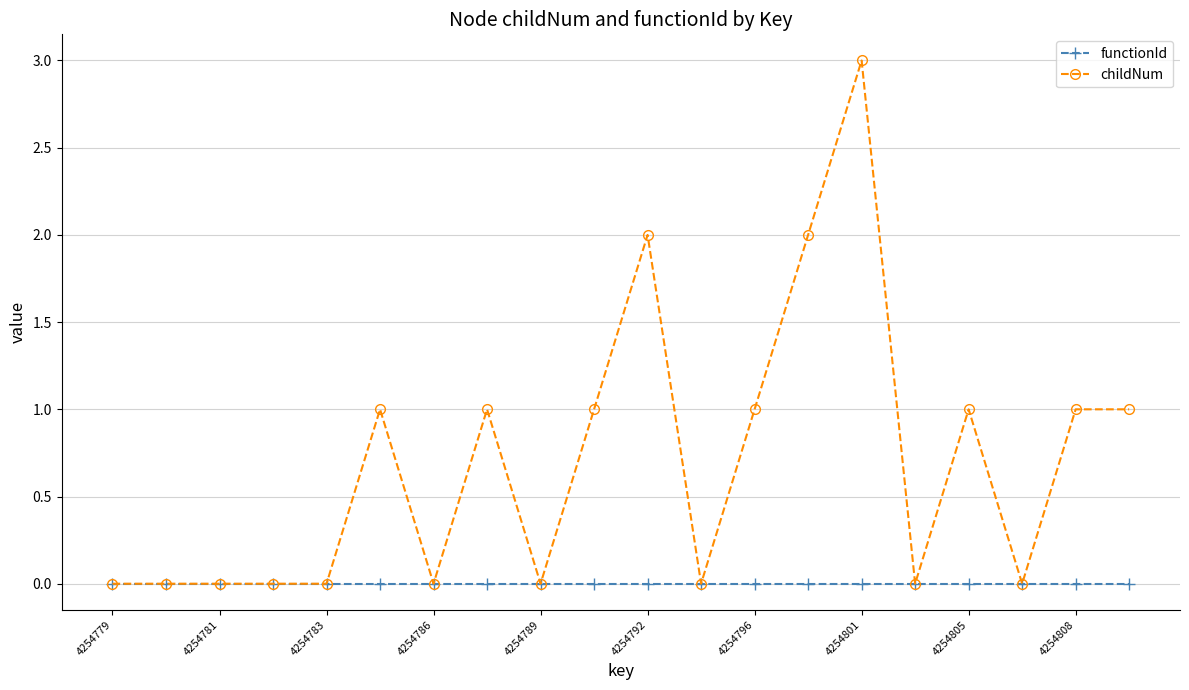

How many data points in childNum are less than 1?

10